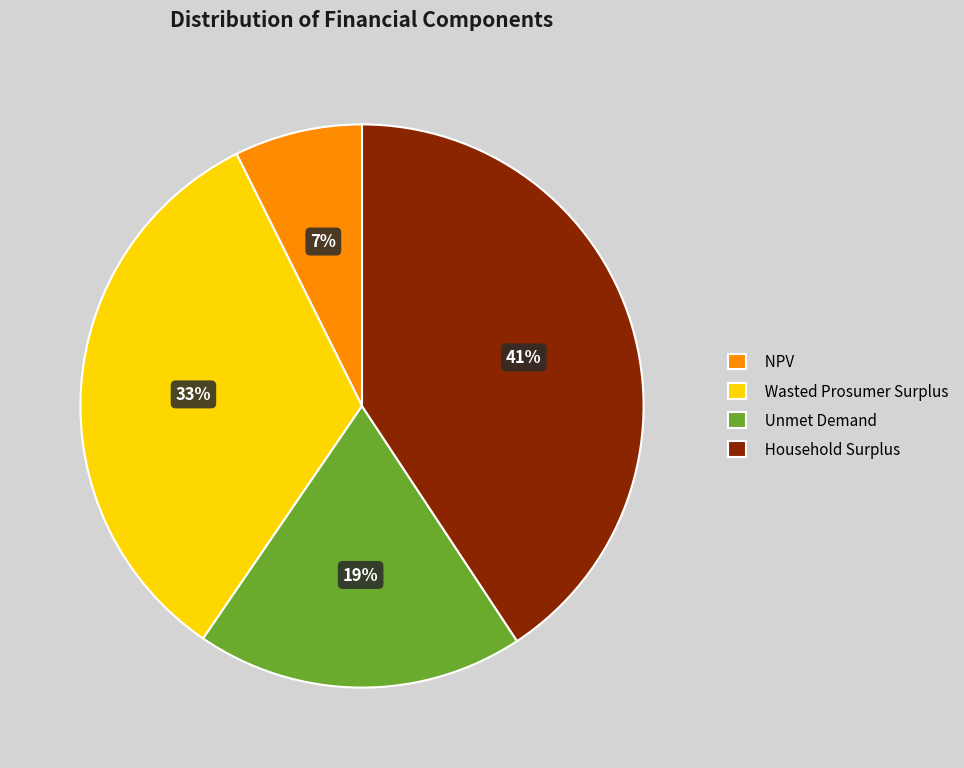

Which slice is the smallest?

NPV